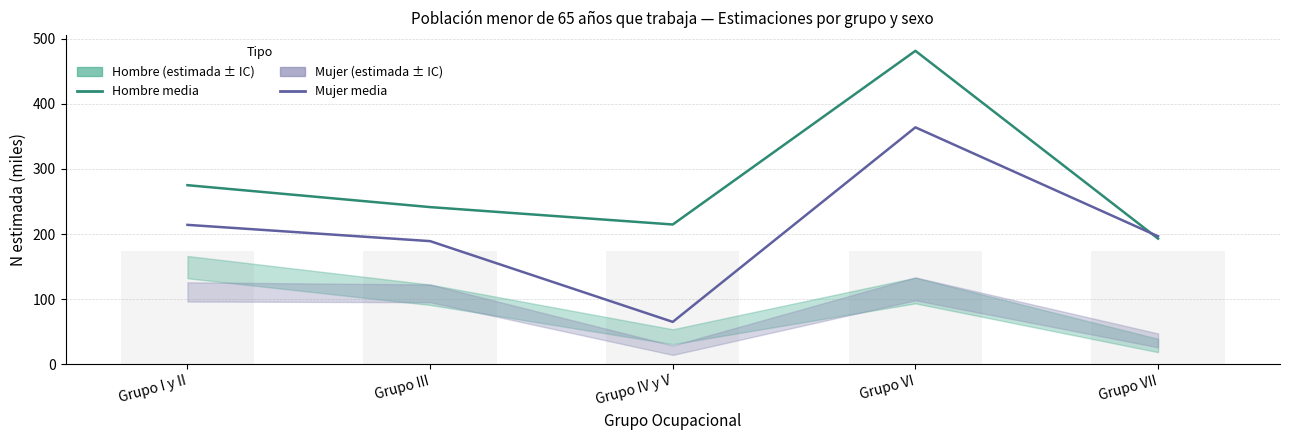

Count the number of data series in this chart.

2